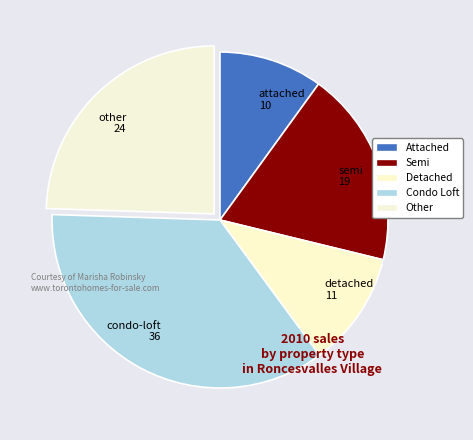

Do semi 19 and condo-loft 36 together represent more than half of the pie?

Yes